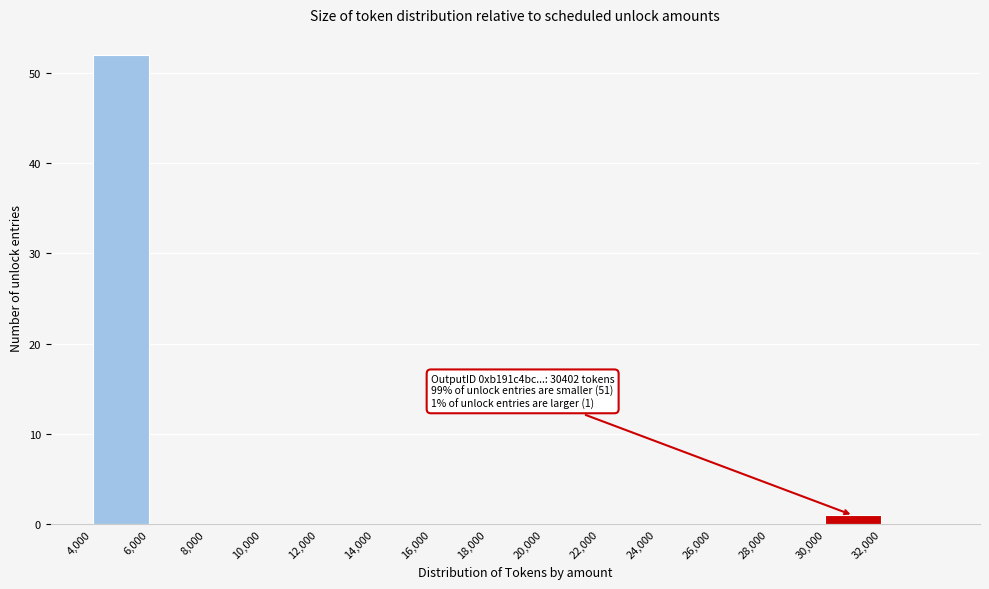

Over which range of the x-axis is the bar tallest?

4000 to 6000